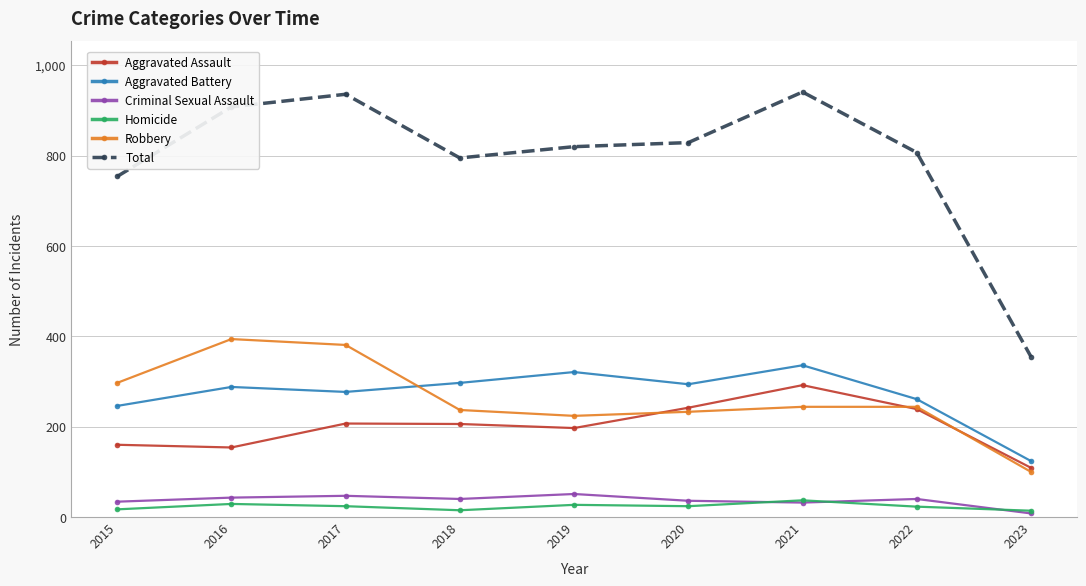

Which series has the largest total across all categories?

Total